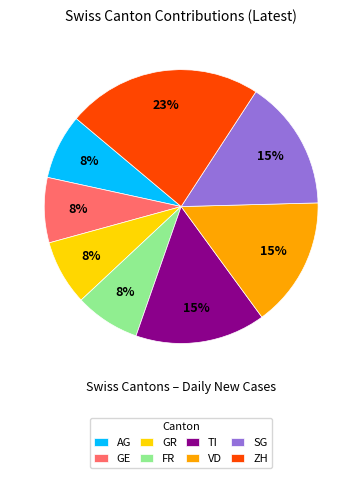

Which has a higher value, SG or GR?

SG